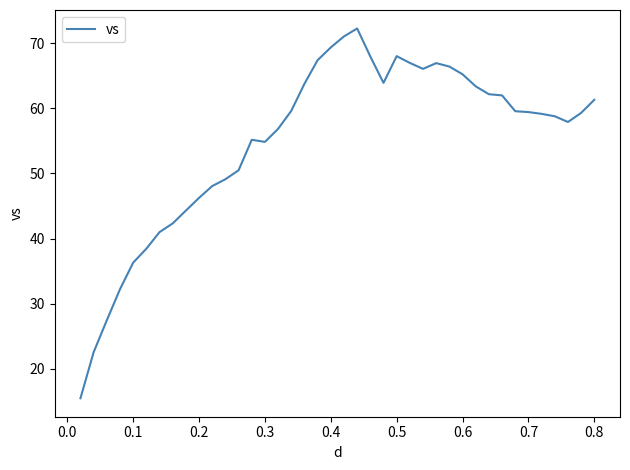

What is the smallest value displayed?

15.5